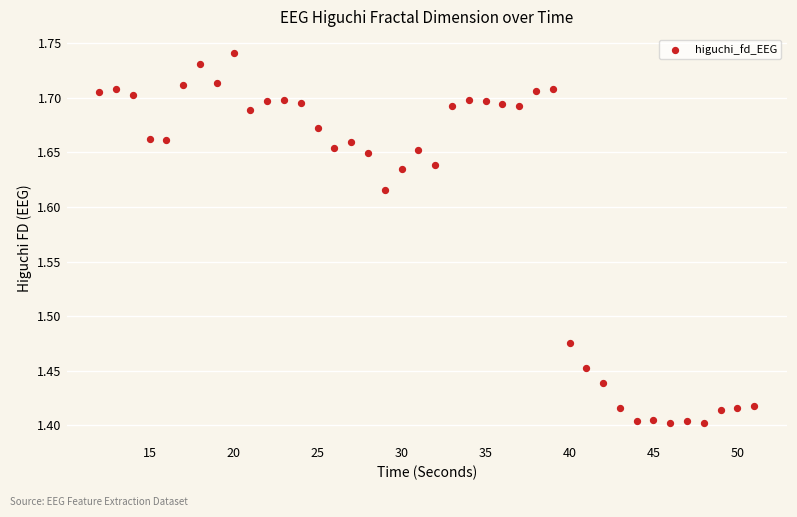

What is the range of Y values (max minus min)?

0.3